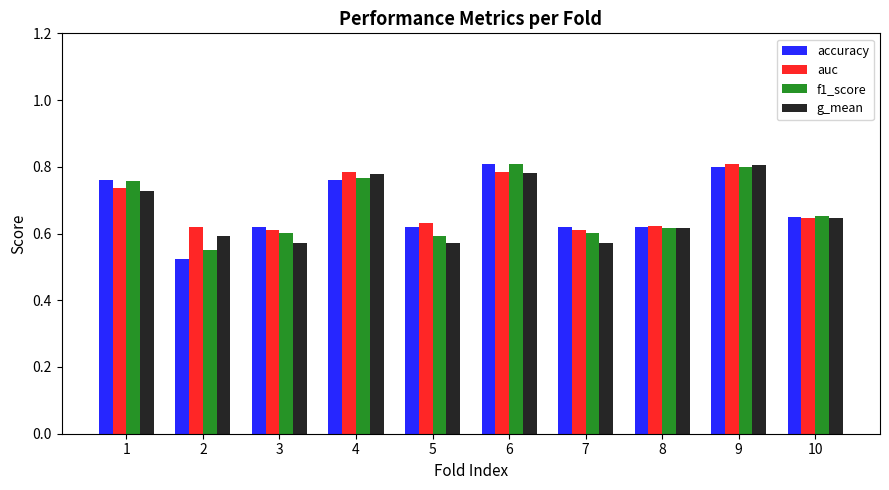

True or false: accuracy has a value of 0.8 at 4.

True